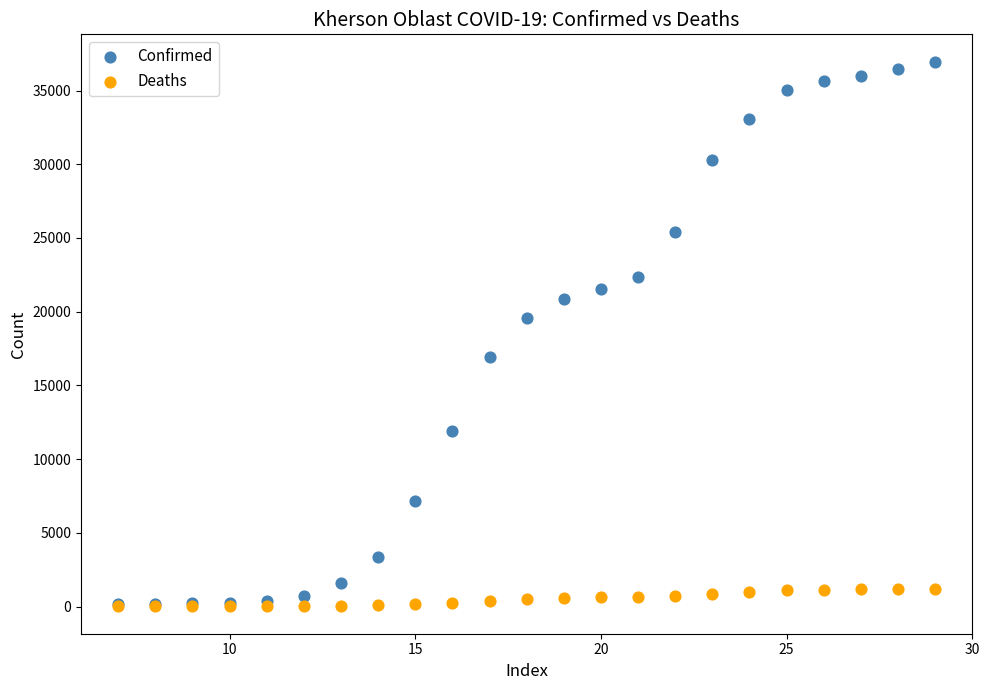

Which series has the widest spread of Y values?

Confirmed